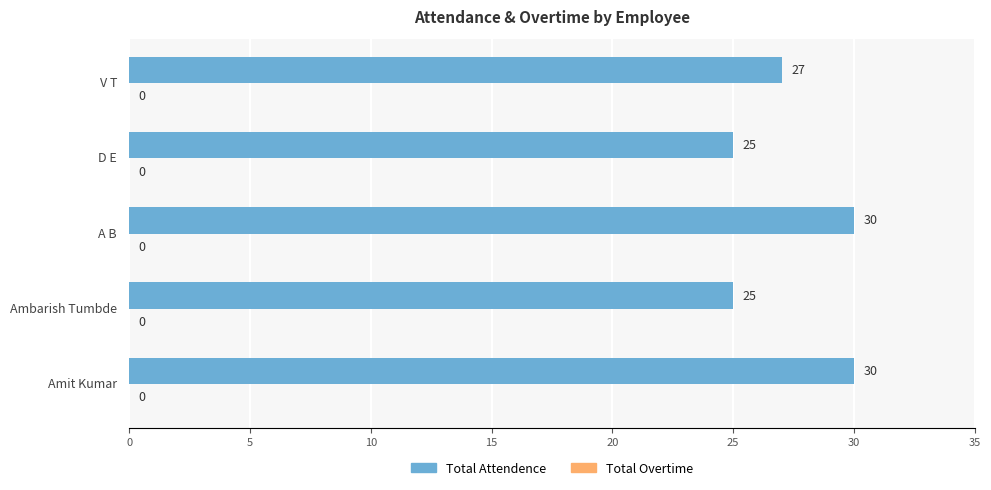

What is the minimum value shown in the chart?

25